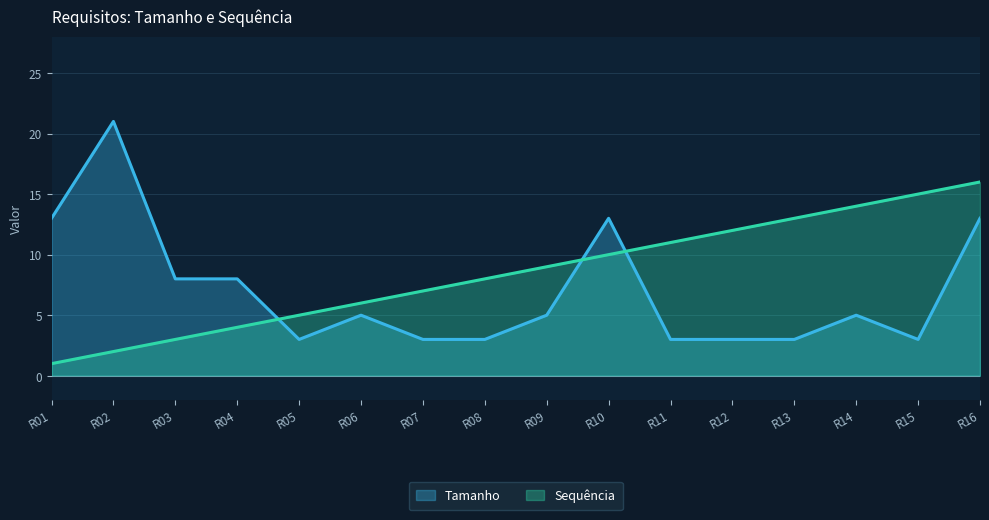

What is the value of the Sequência point at the 10th from the left?

10